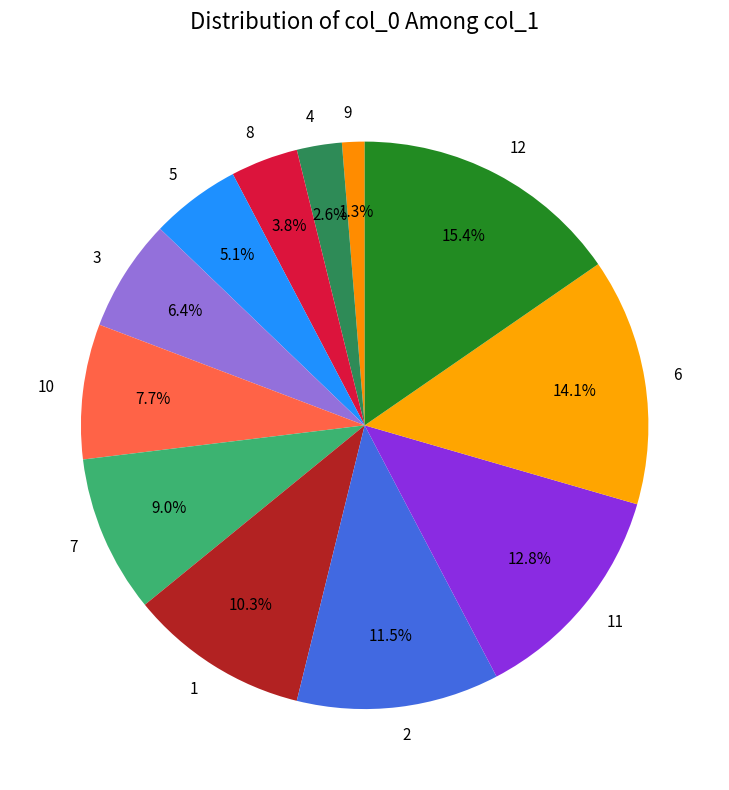

Does 4 represent more than half of the total?

No